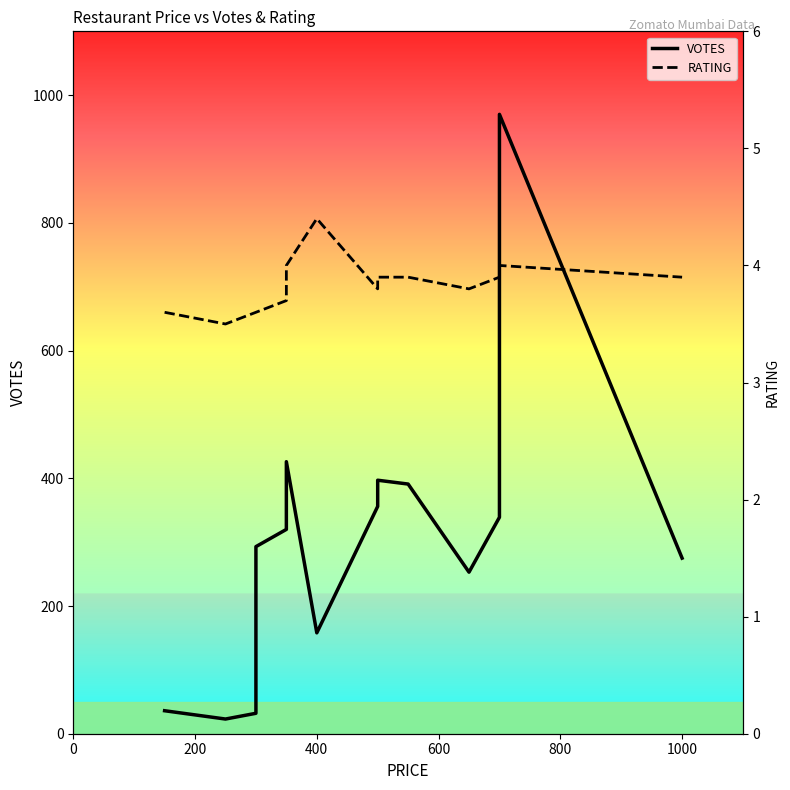

What is the average value of the RATING series?

3.8